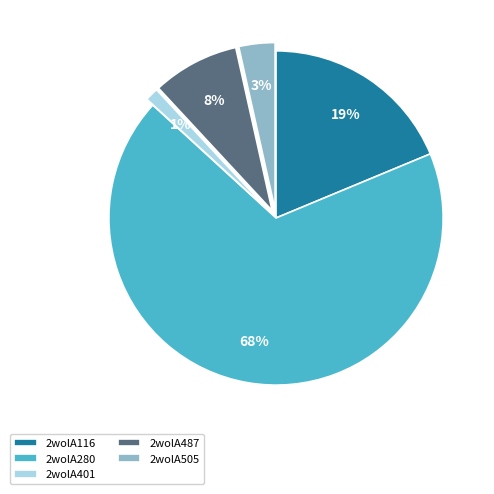

What is the largest slice in the pie chart?

2wolA280